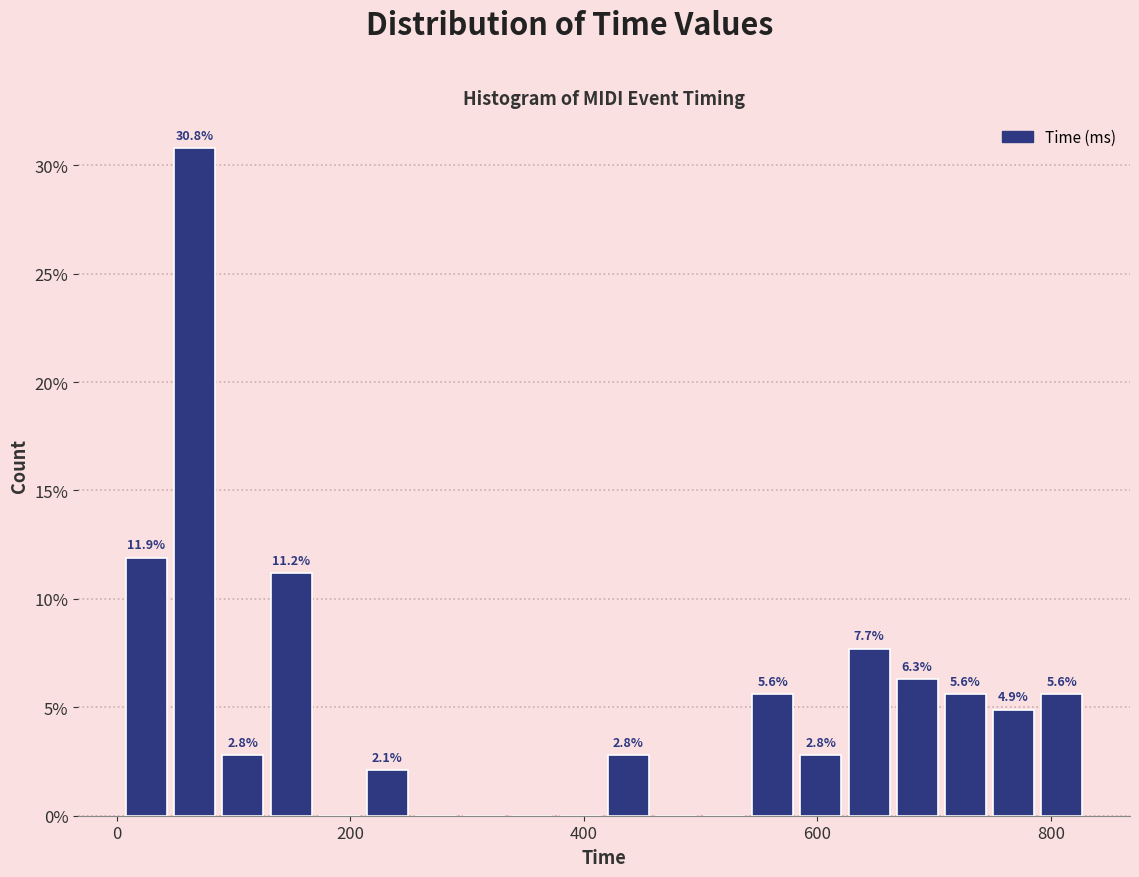

Read against the x-axis, roughly where is the centre of the tallest bar?

60